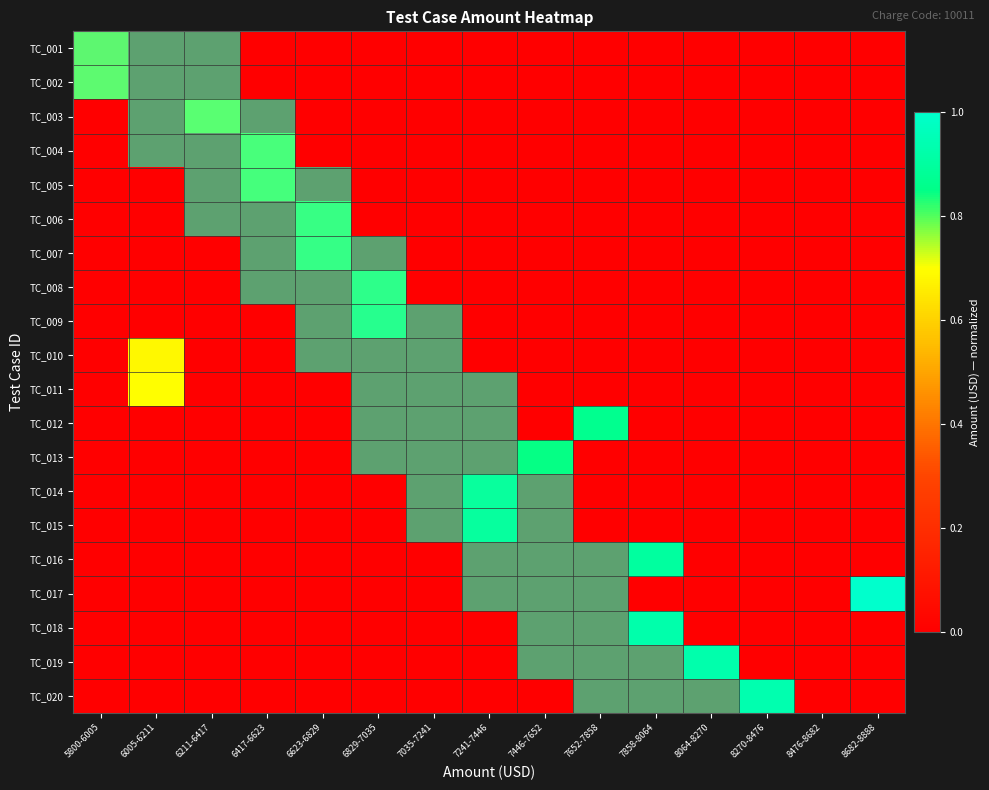

What is the maximum value shown in the chart?

1